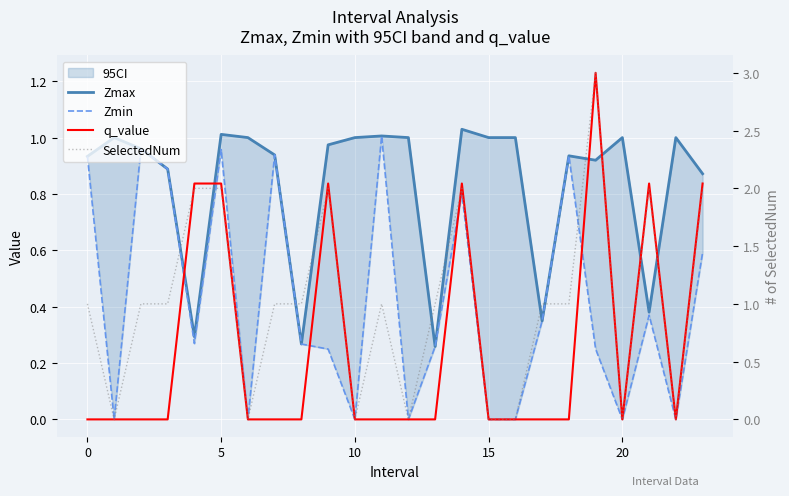

What are all the series names shown in the legend?

Zmax, Zmin, q_value, SelectedNum